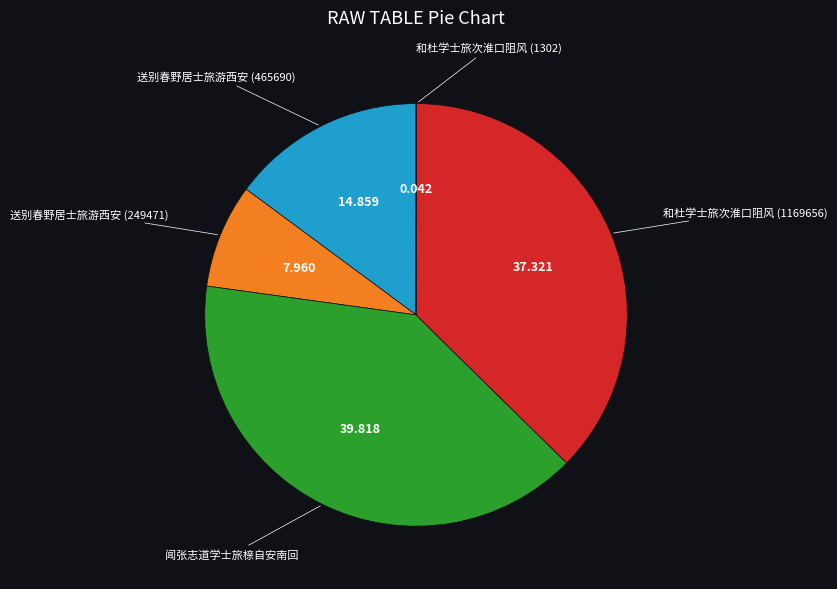

Which slice is the largest?

闻张志道学士旅榇自安南回